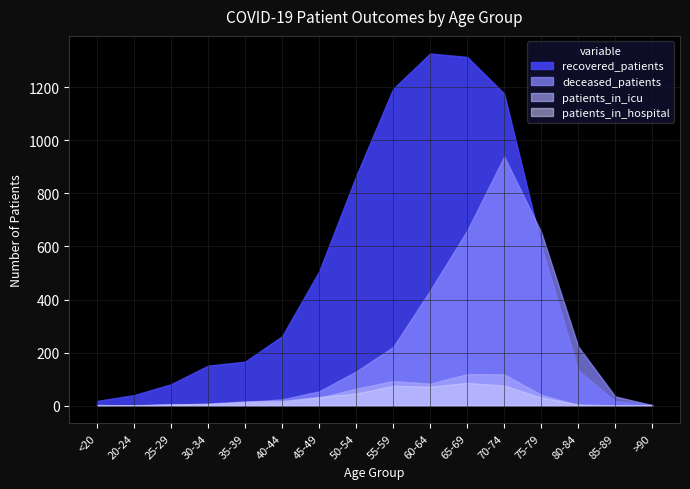

True or false: recovered_patients has a value of 7 at >90.

False